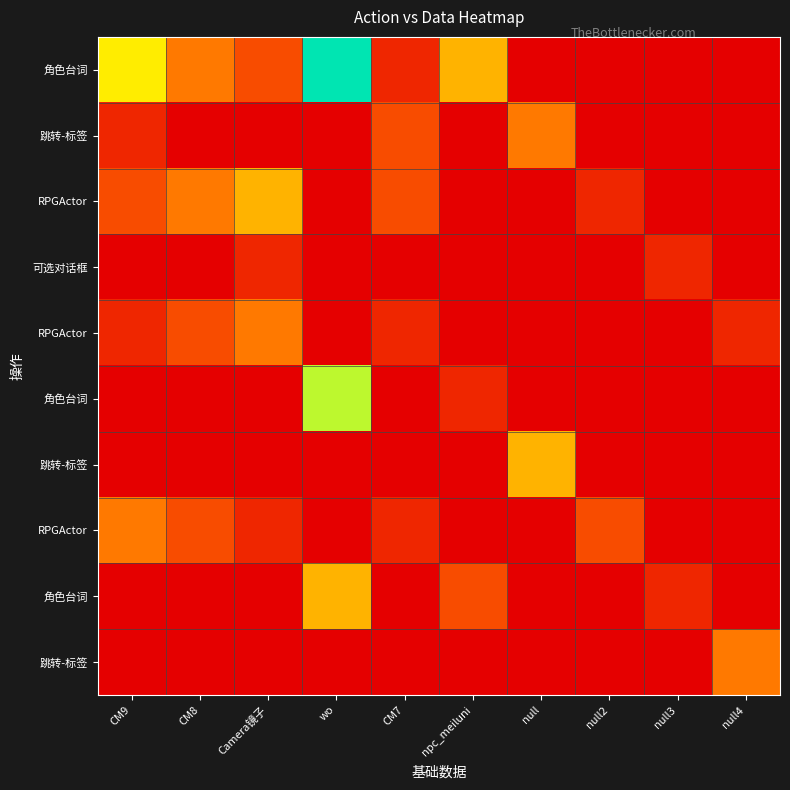

Count the number of data series in this chart.

10